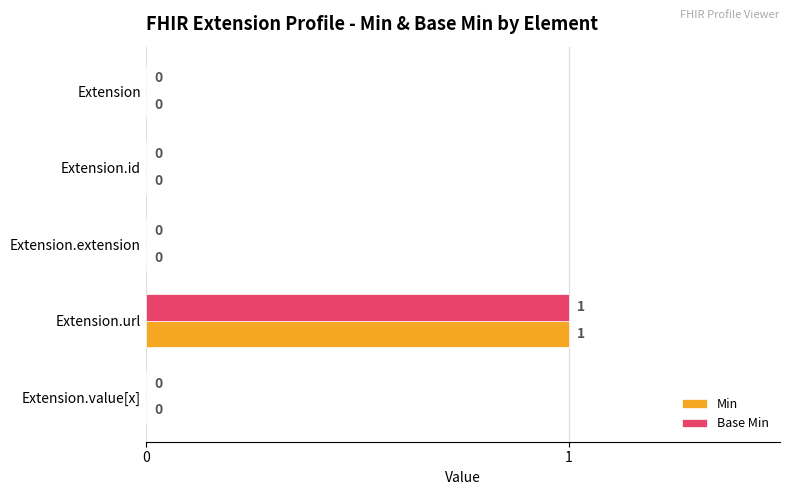

At which category is the sum across all series the highest?

Extension.url